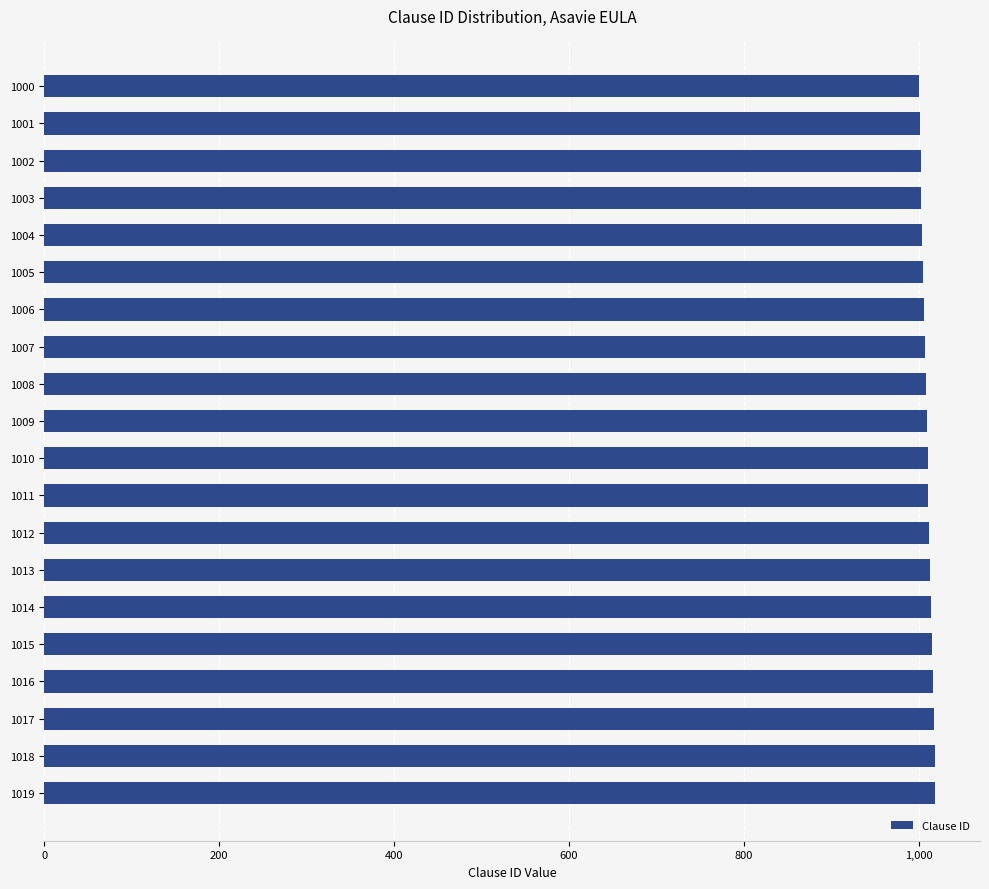

True or false: the data shows 1002 at 1002.

True